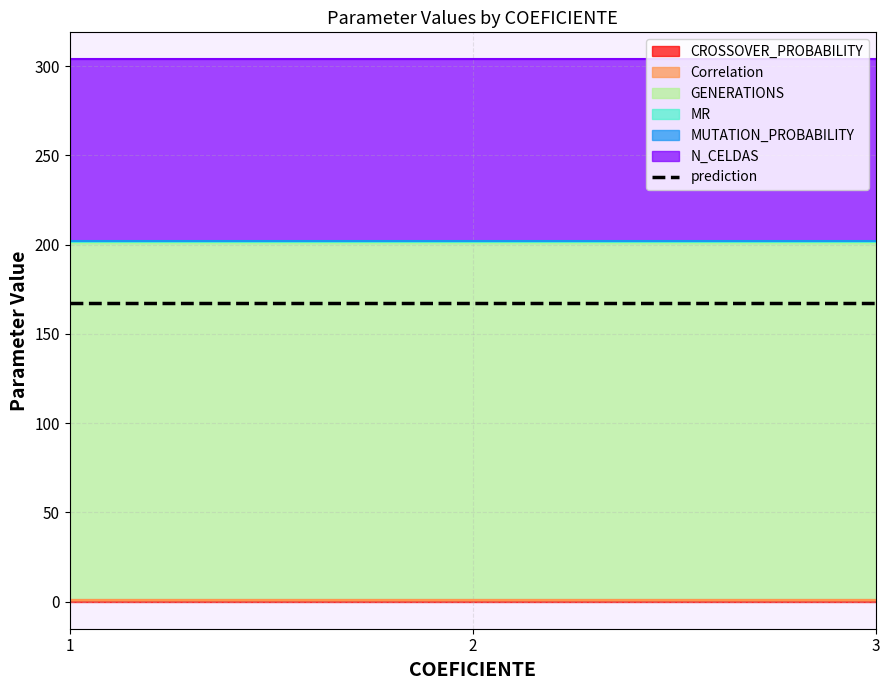

What value does the MUTATION_PROBABILITY series have at 1.0?

0.1